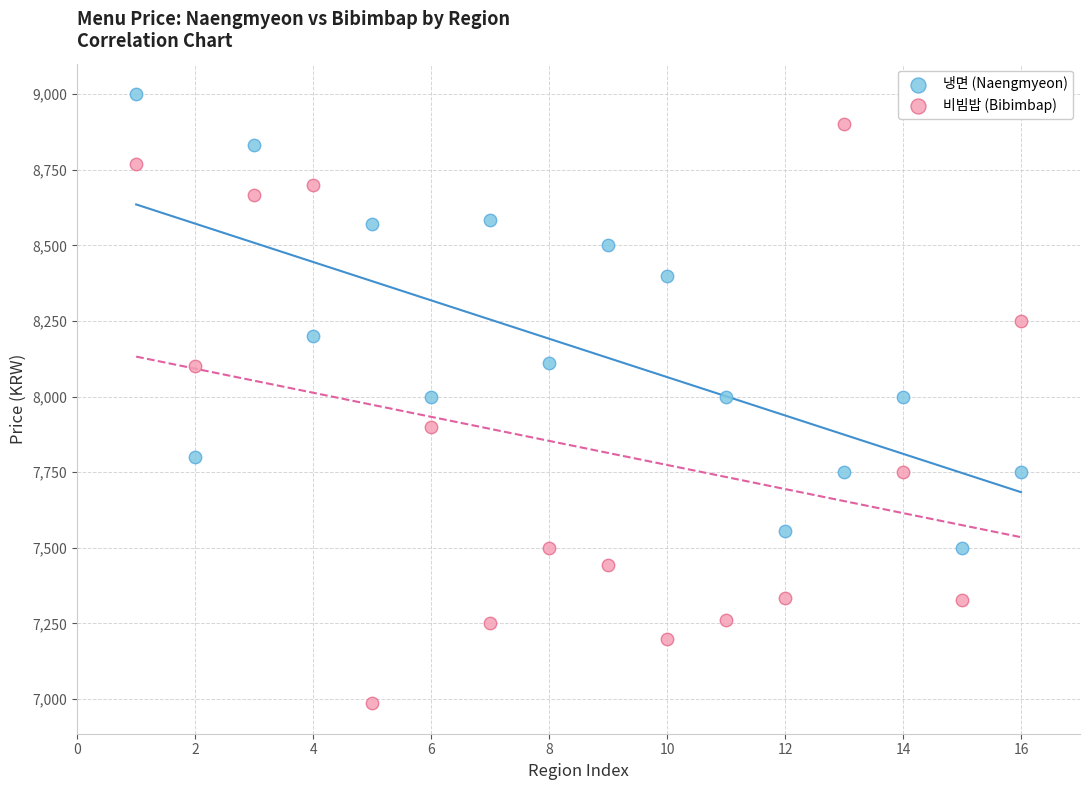

What is the X range (max minus min) for the scatter plot?

15